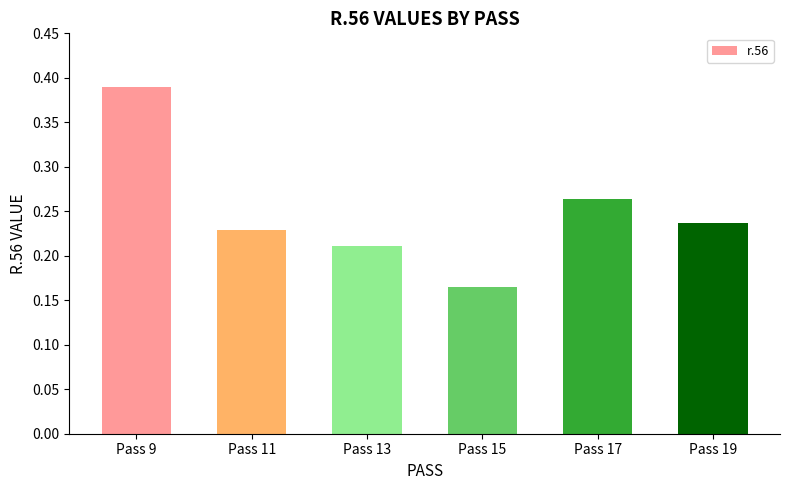

Which label corresponds to the largest value in the chart?

Pass 9